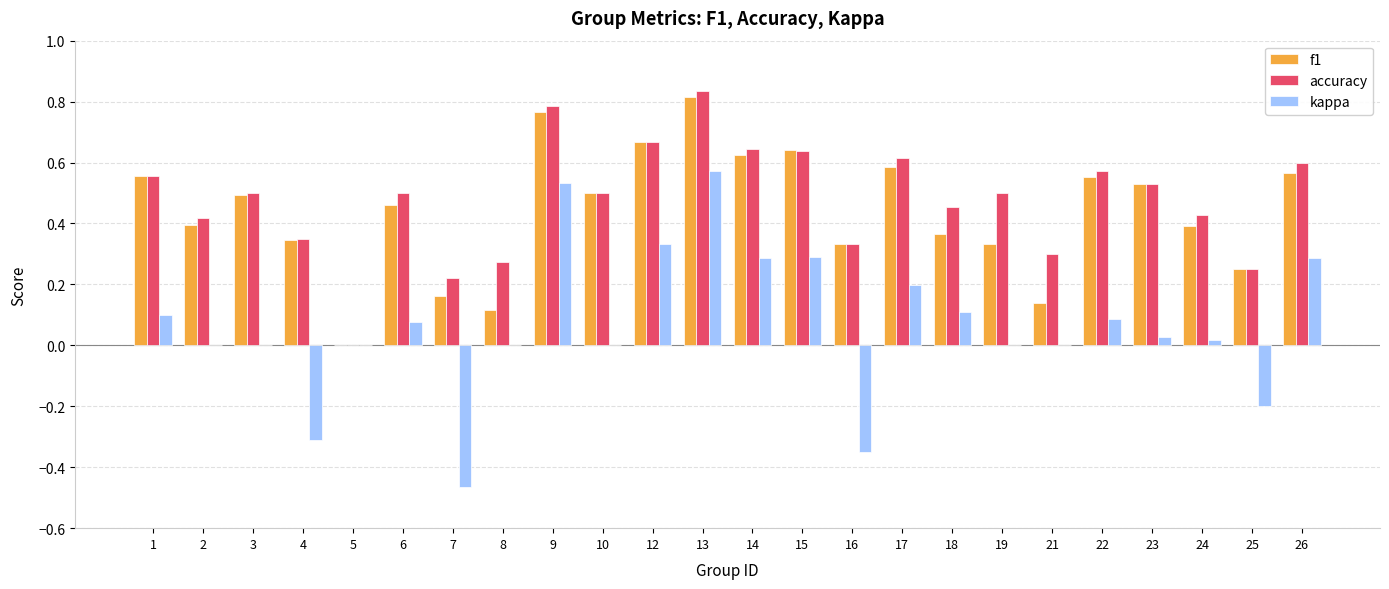

The value of accuracy at 3 is 0.2. True or false?

False